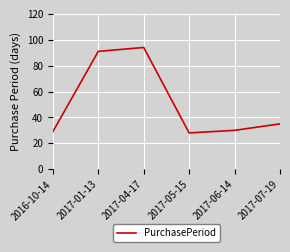

Reading left to right, what are all the values shown in this chart?

29	91	94	28	30	35